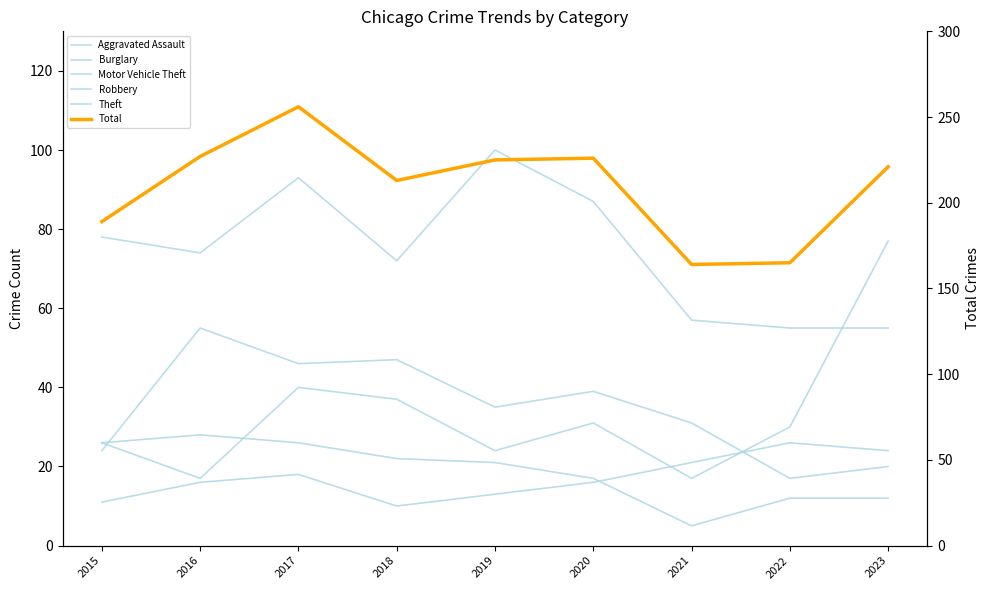

How many intersections are there between Robbery and Burglary?

1